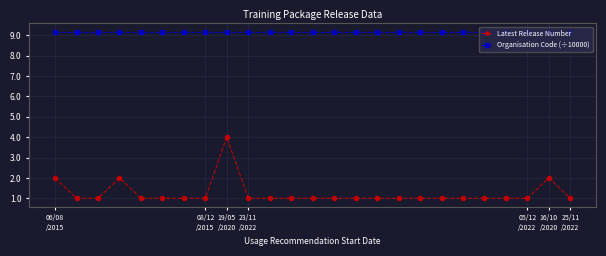

Rank the series by their average value, from highest to lowest.

Organisation Code (÷10000), Latest Release Number